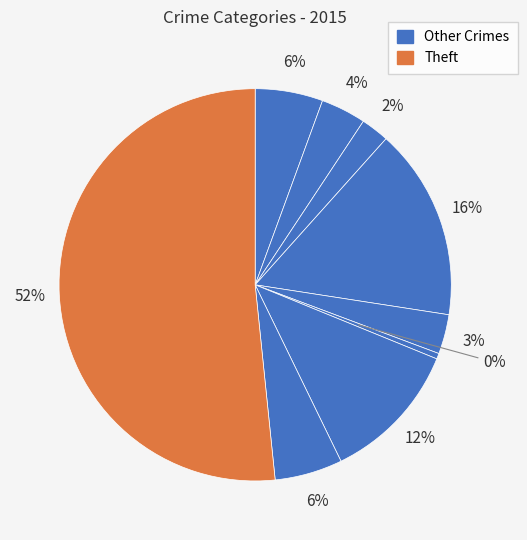

Count the number of slices in the pie.

9